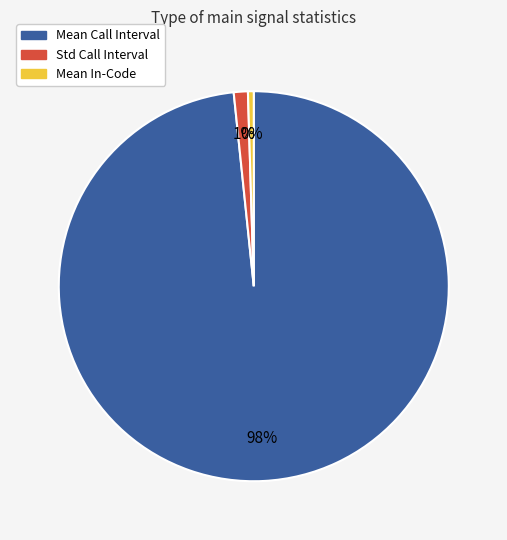

To the nearest percent, what percentage of the pie is Std Call Interval?

1%